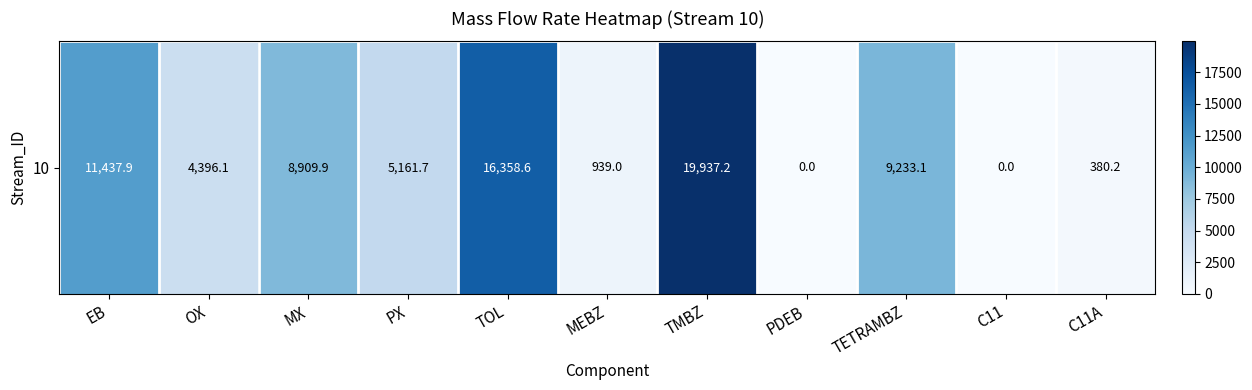

What is the greatest value displayed?

19937.2